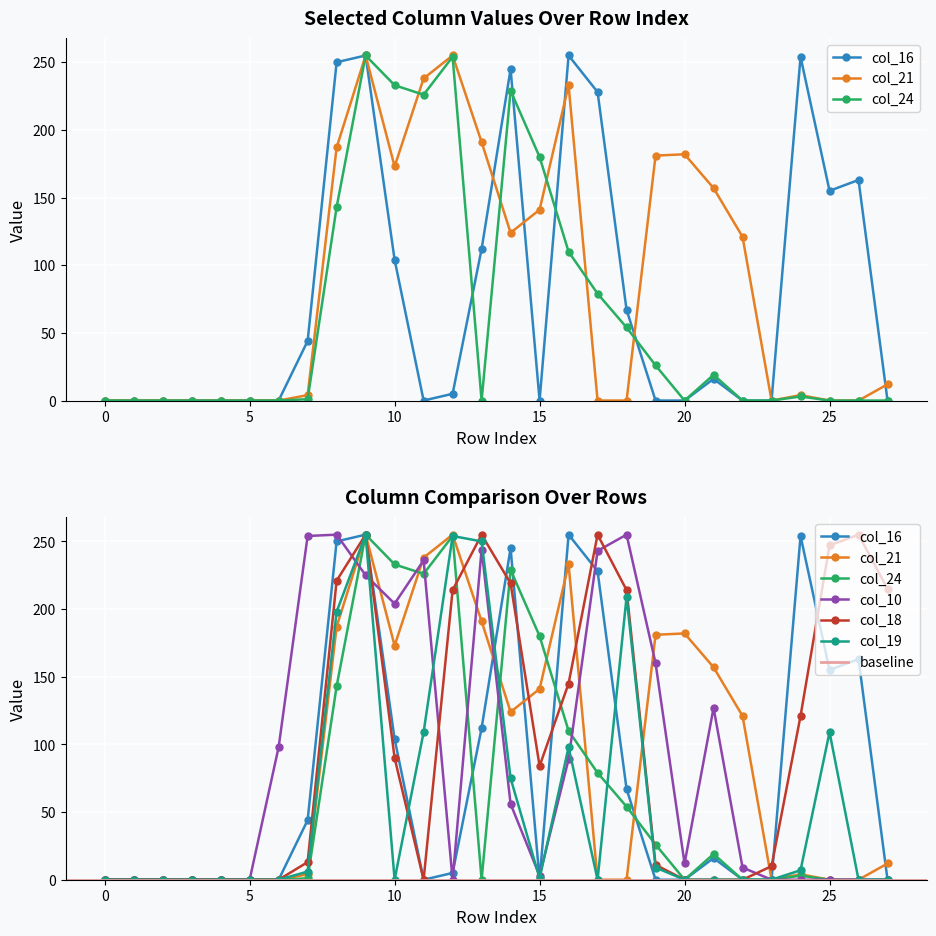

At which category does col_19 reach its first local valley?

10